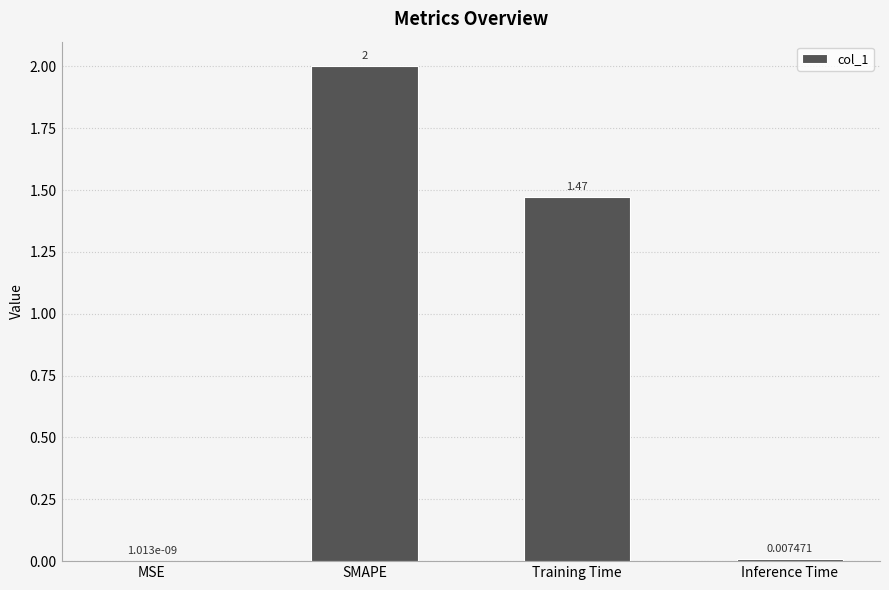

What is the sum of the values at SMAPE and Inference Time?

2.0